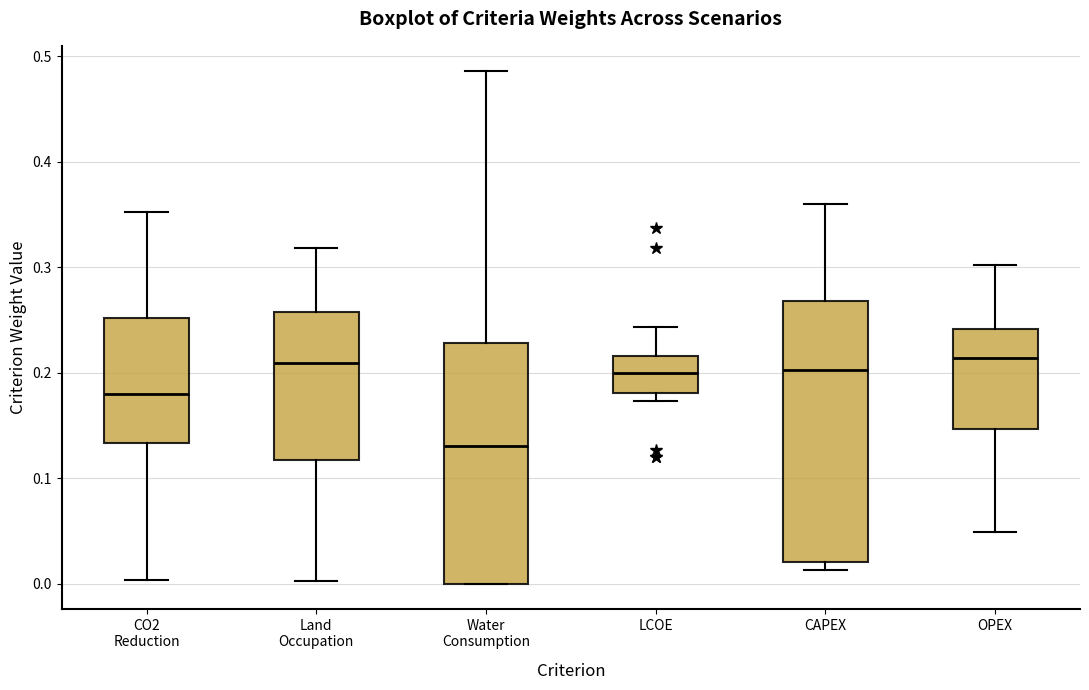

Which box is the tallest, from its lower edge to its upper edge?

CAPEX